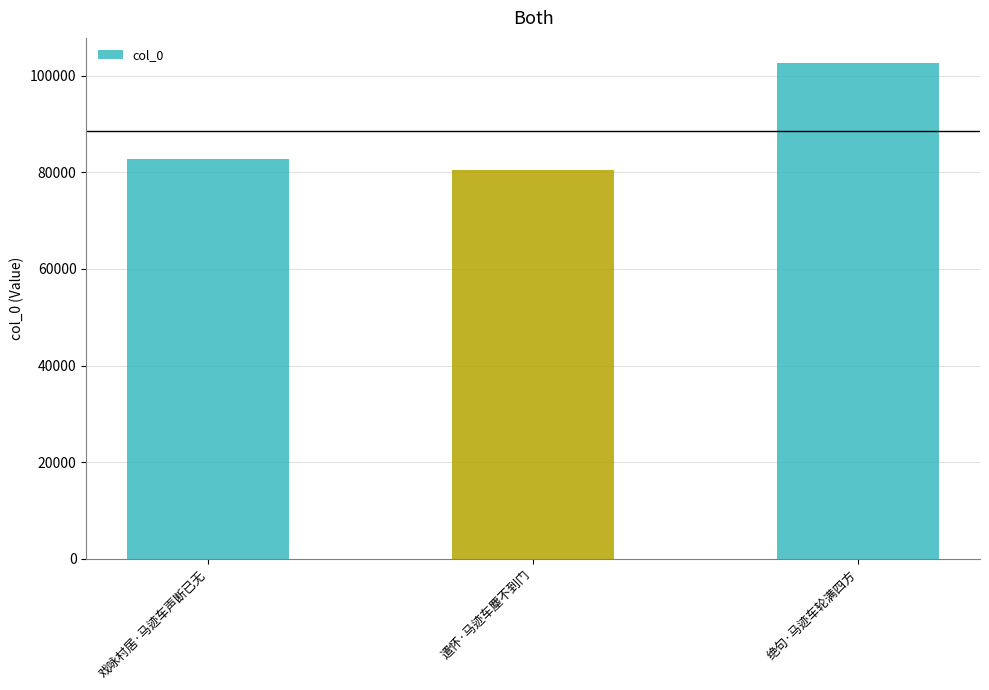

Rank the categories by value from lowest to highest.

遣怀·马迹车麈不到门, 戏咏村居·马迹车声断已无, 绝句·马迹车轮满四方